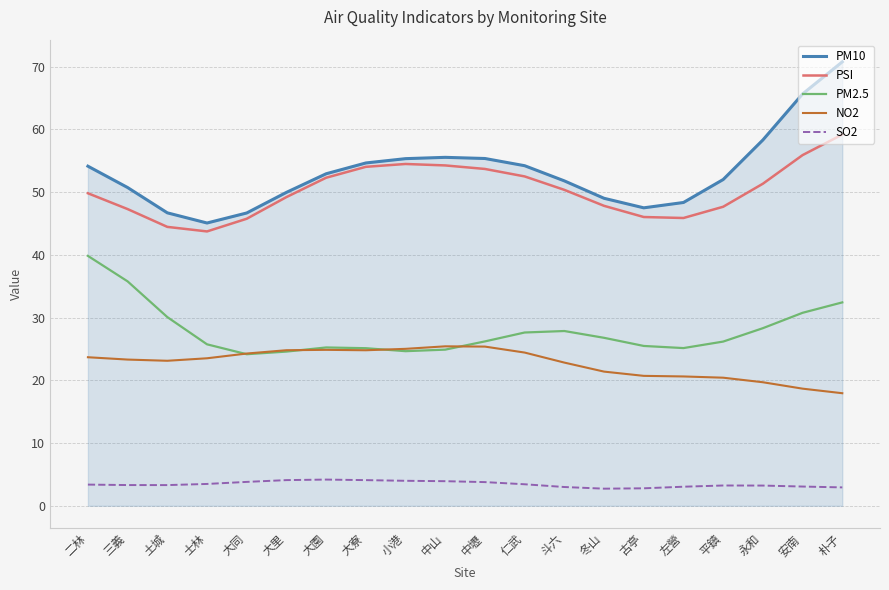

Is the value of PSI at 左營 greater than the value of PM2.5 at 平鎮?

Yes